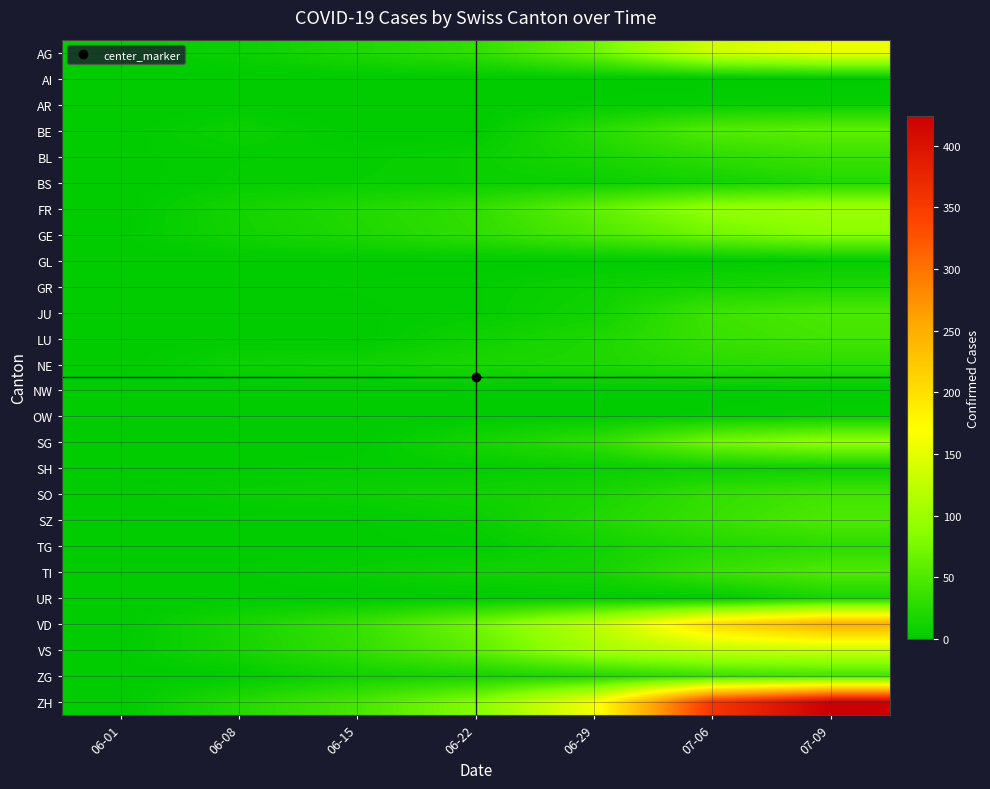

What is the greatest value displayed?

424